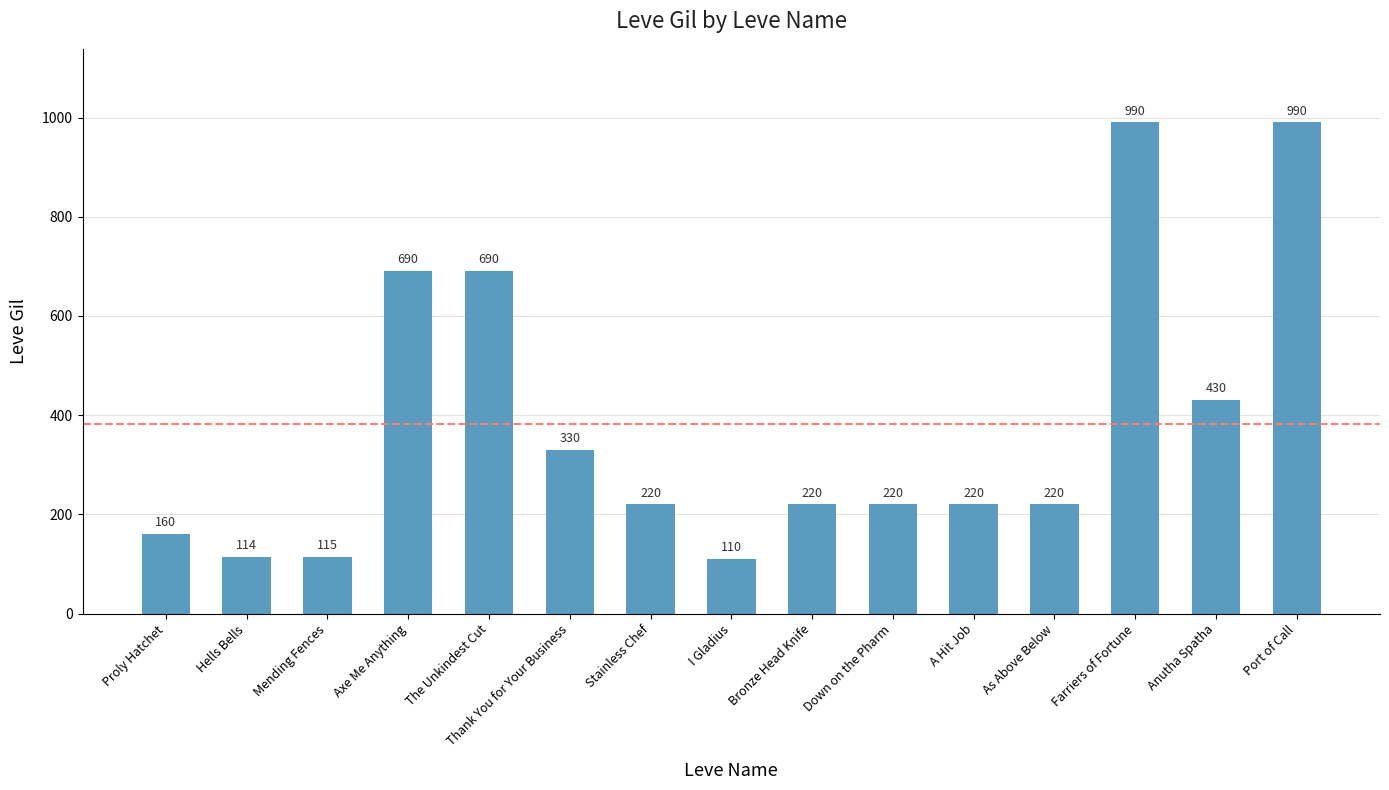

What is the ratio of the value at Anutha Spatha to the value at Stainless Chef?

2.0